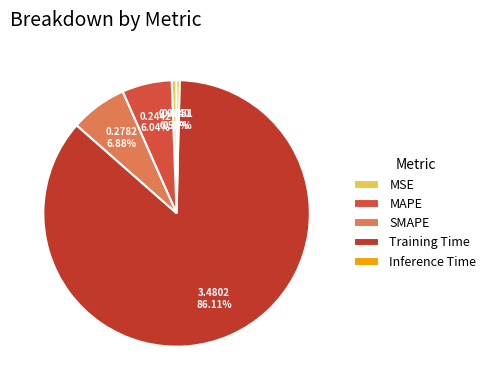

Which category accounts for the majority?

Training Time